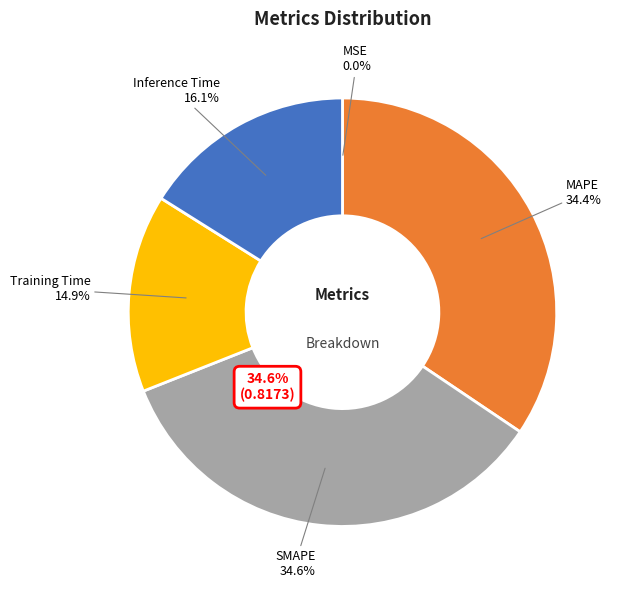

Count the number of slices in the pie.

5